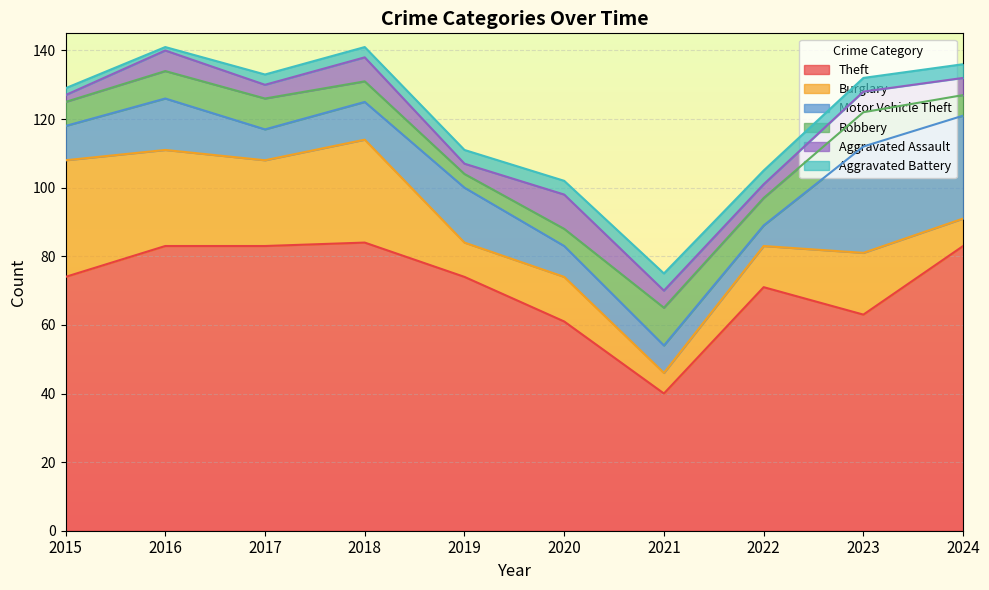

The value of Theft at 2015 is 74. True or false?

True